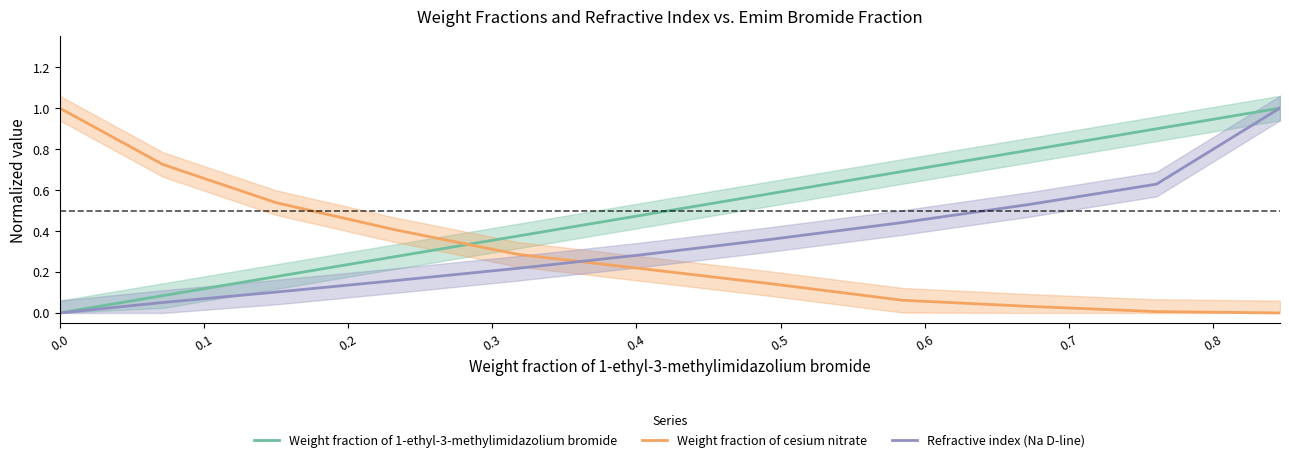

Rank the series by their average value, from lowest to highest.

Weight fraction of cesium nitrate, Refractive index (Na D-line), Weight fraction of 1-ethyl-3-methylimidazolium bromide